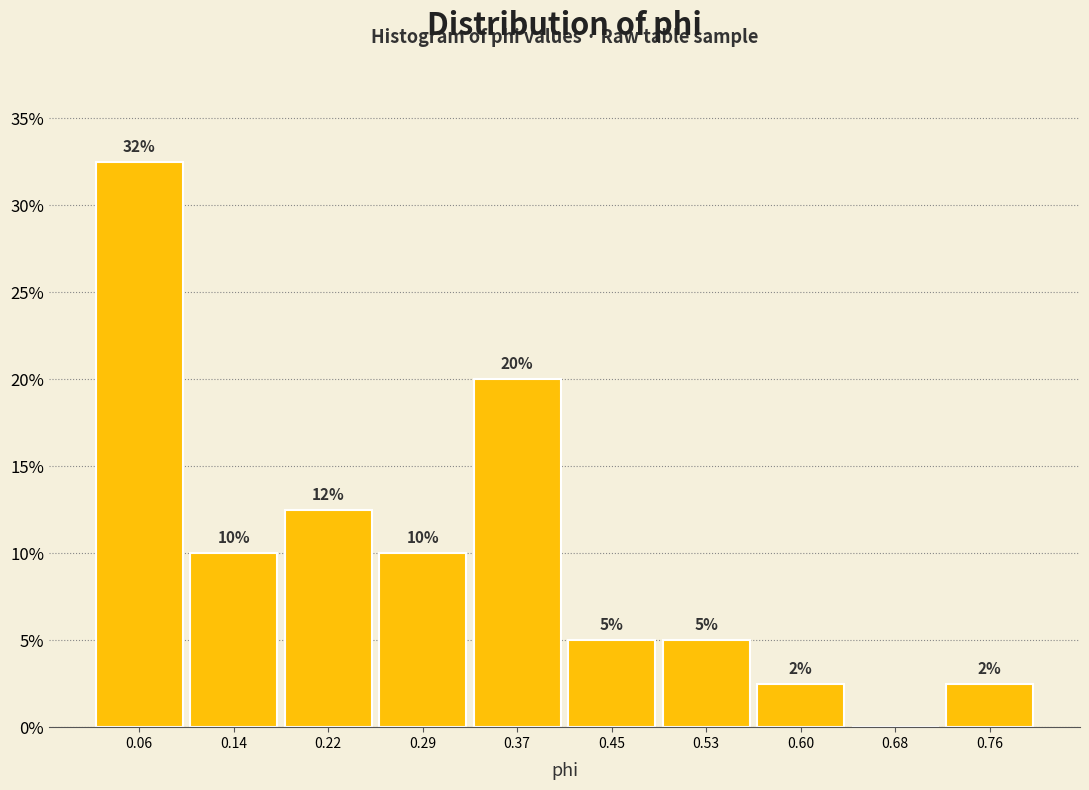

Over which range of the x-axis is the bar tallest?

0.02 to 0.10